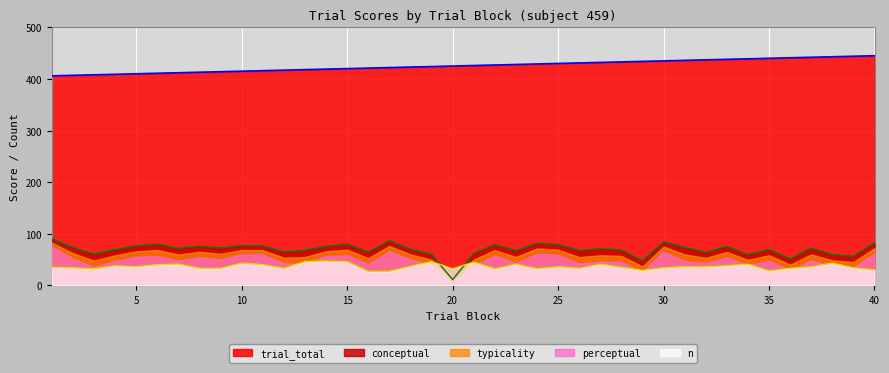

What is the smallest value displayed?

2.9